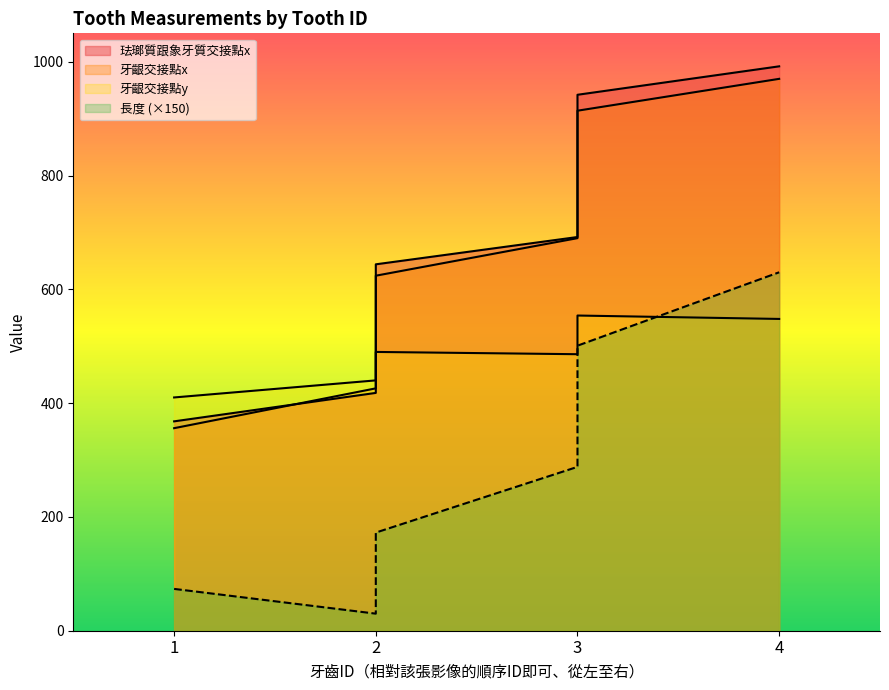

True or false: 牙齦交接點x and 長度 intersect in this chart.

False